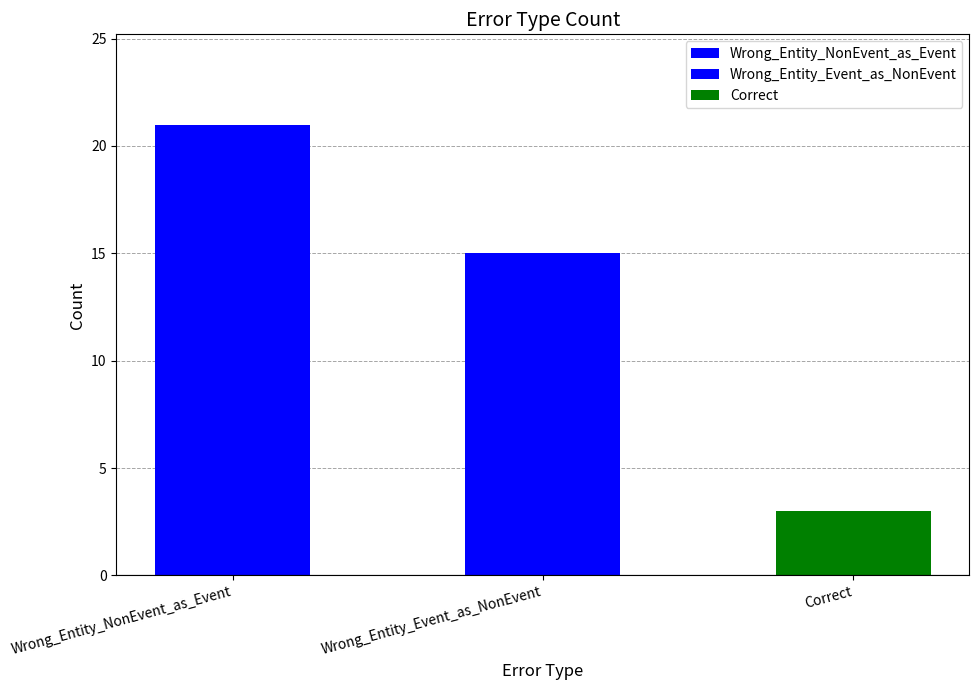

Approximately how many times larger is the value at Correct compared to Wrong_Entity_Event_as_NonEvent?

0.2